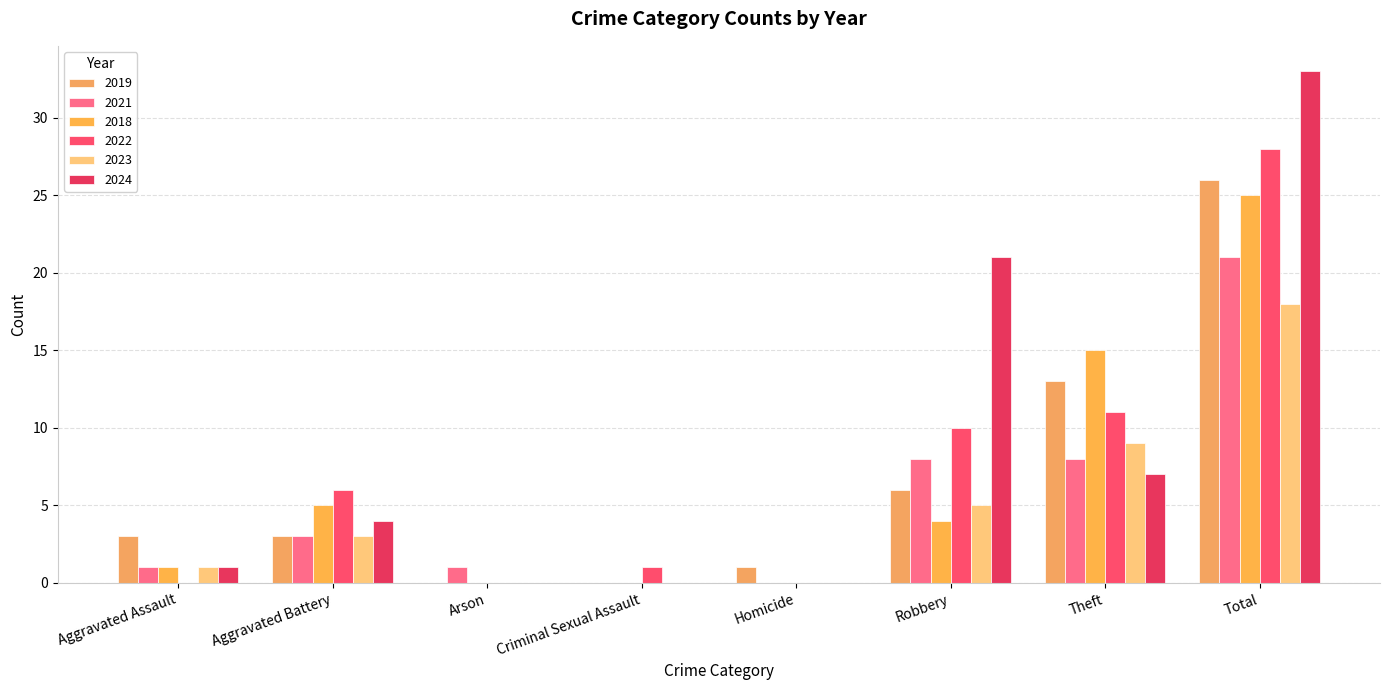

Reading left to right, what are all the values shown in this chart?

2019: Aggravated Assault=3	Aggravated Battery=3	Arson=0	Criminal Sexual Assault=0	Homicide=1	Robbery=6	Theft=13	Total=26
2021: Aggravated Assault=1	Aggravated Battery=3	Arson=1	Criminal Sexual Assault=0	Homicide=0	Robbery=8	Theft=8	Total=21
2018: Aggravated Assault=1	Aggravated Battery=5	Arson=0	Criminal Sexual Assault=0	Homicide=0	Robbery=4	Theft=15	Total=25
2022: Aggravated Assault=0	Aggravated Battery=6	Arson=0	Criminal Sexual Assault=1	Homicide=0	Robbery=10	Theft=11	Total=28
2023: Aggravated Assault=1	Aggravated Battery=3	Arson=0	Criminal Sexual Assault=0	Homicide=0	Robbery=5	Theft=9	Total=18
2024: Aggravated Assault=1	Aggravated Battery=4	Arson=0	Criminal Sexual Assault=0	Homicide=0	Robbery=21	Theft=7	Total=33